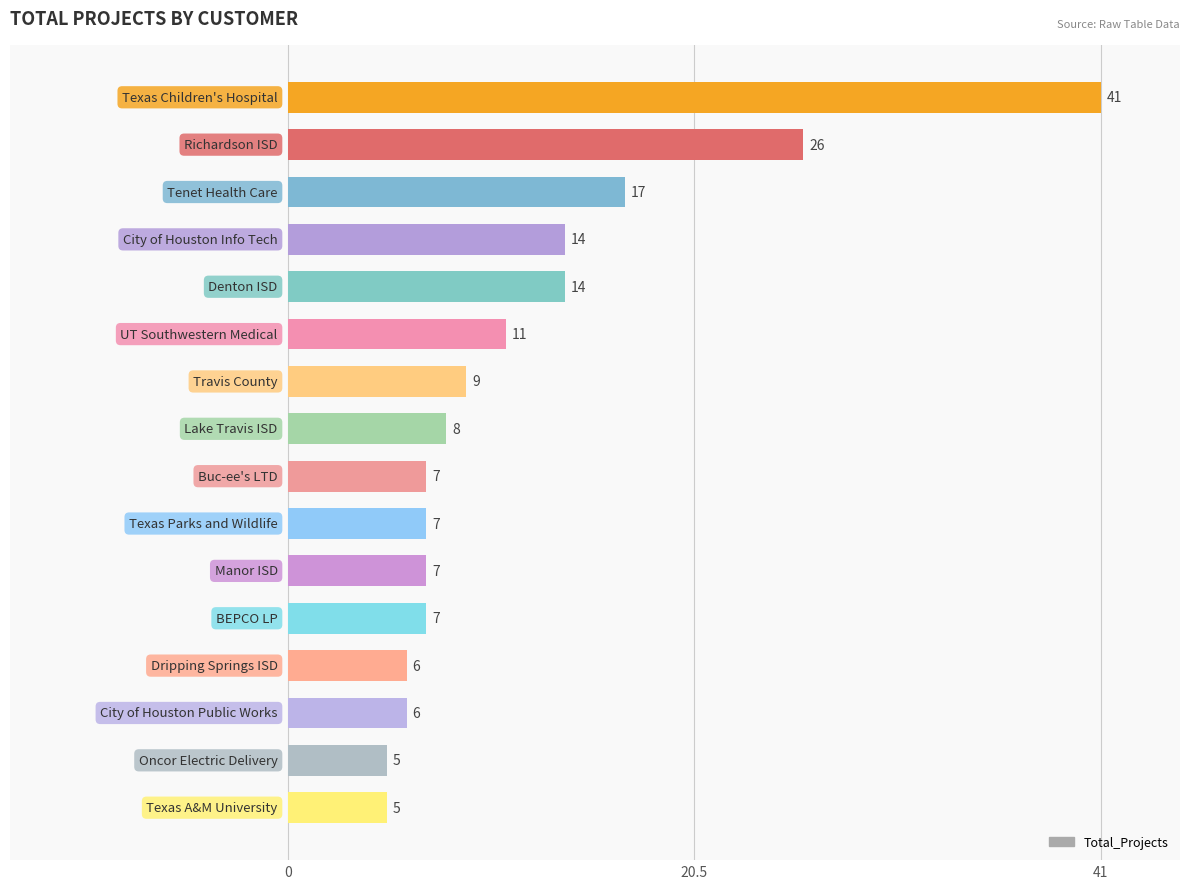

What is the value of the 6th bar from the top?

11